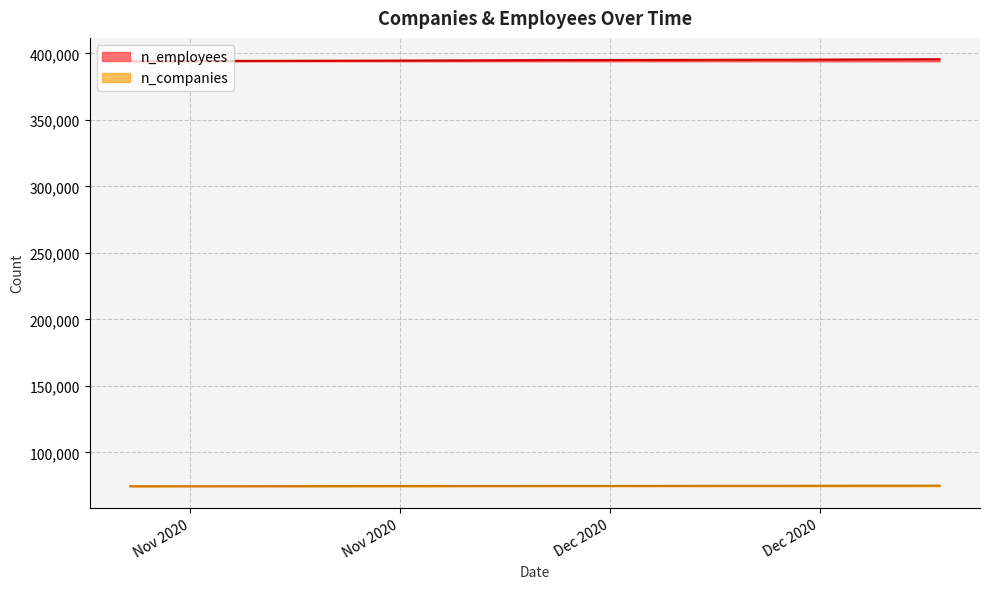

Between 2020-12-21 and 2020-12-18, which series saw the biggest shift?

n_employees